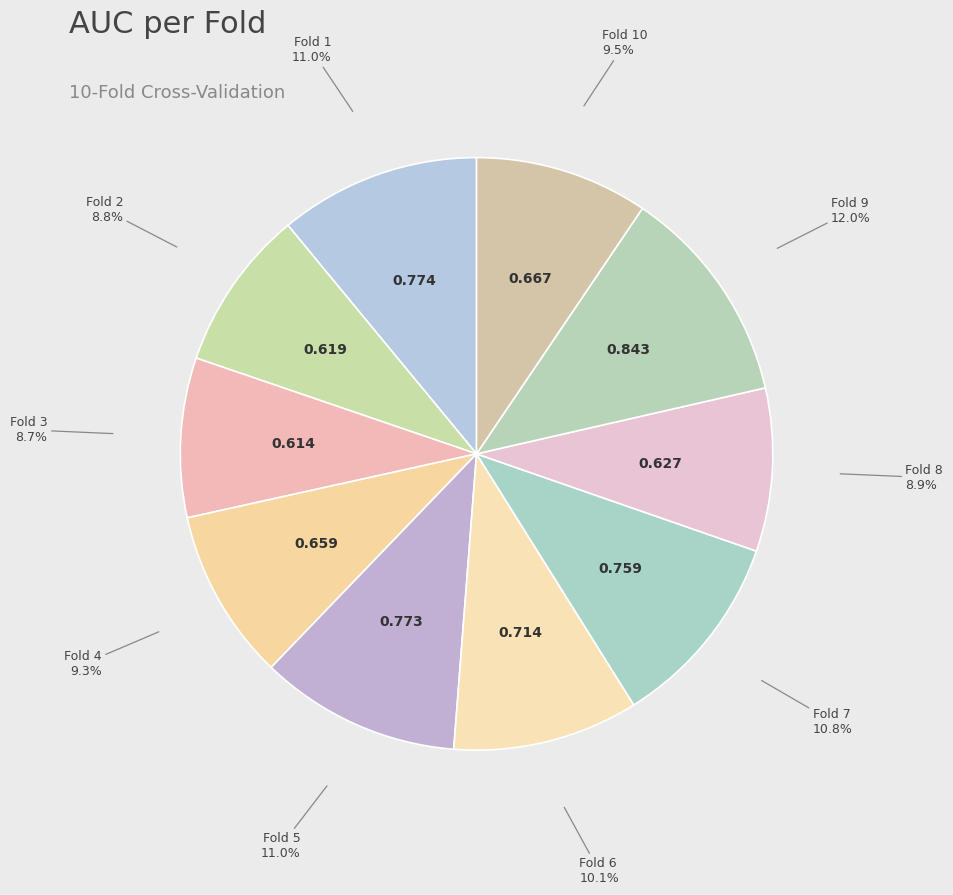

How many segments does this pie chart have?

10